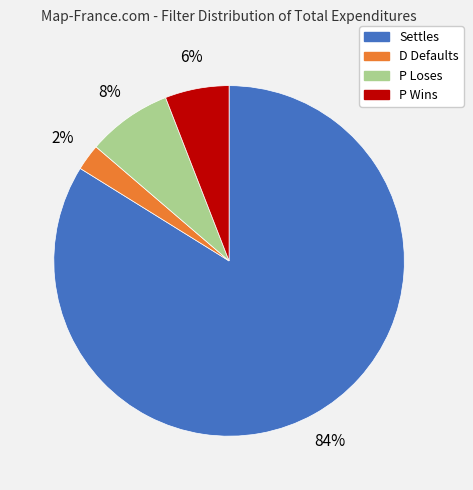

What is the majority slice?

Settles